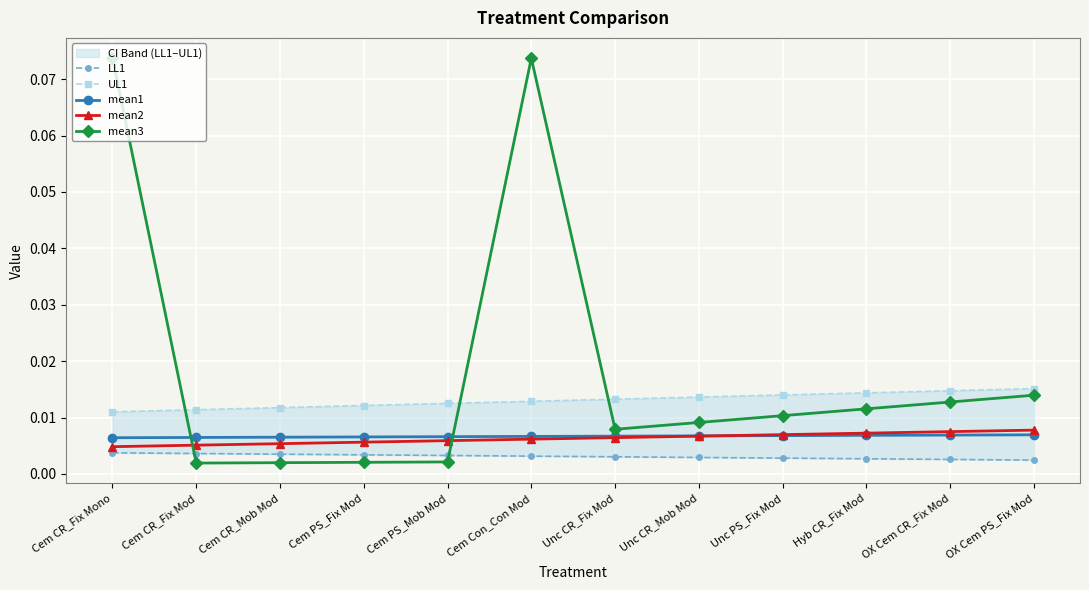

Count the number of data series in this chart.

5